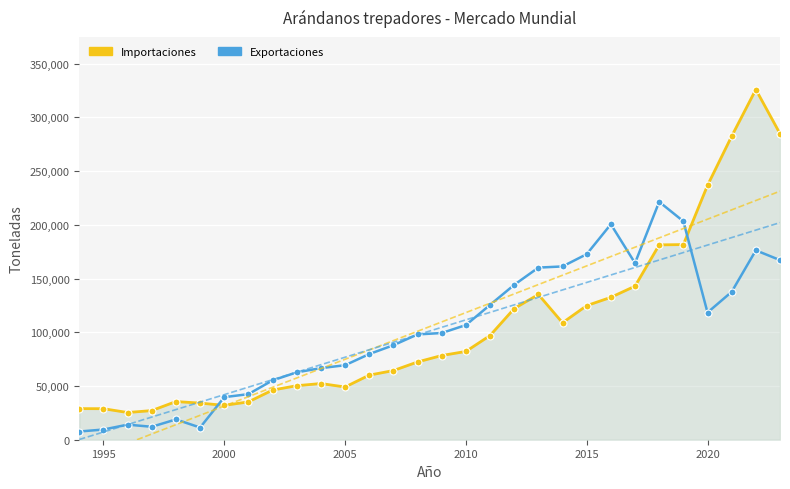

What is the average value of the Importaciones series?

105308.8